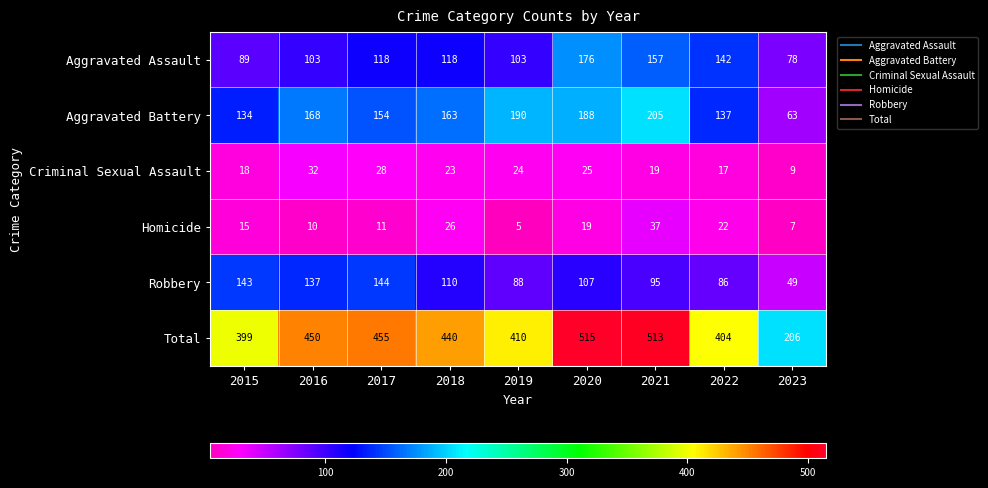

At how many categories does at least one series exceed 193?

9